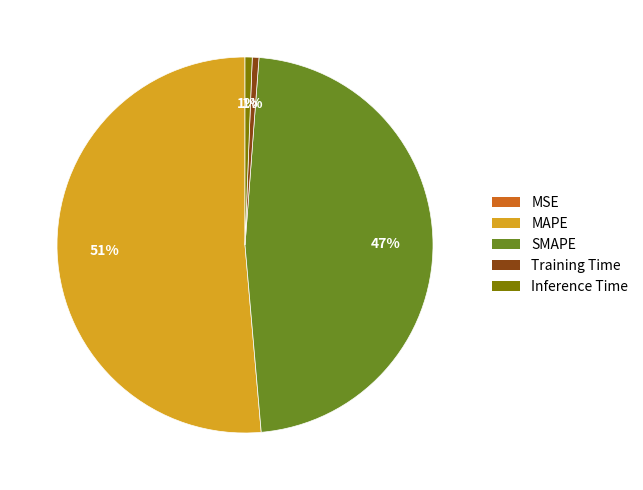

Is there a majority slice in this chart?

Yes